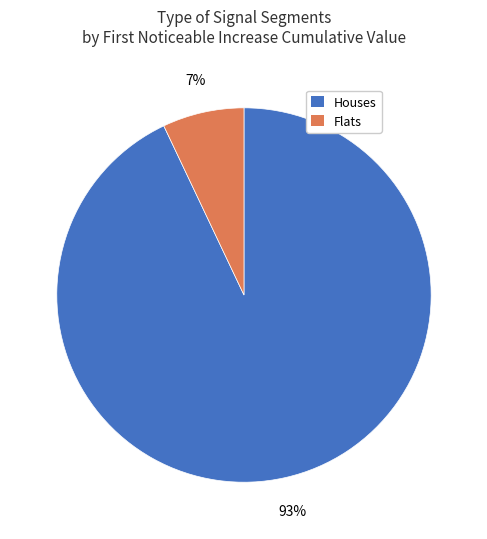

Is there any slice that represents more than half of the pie?

Yes